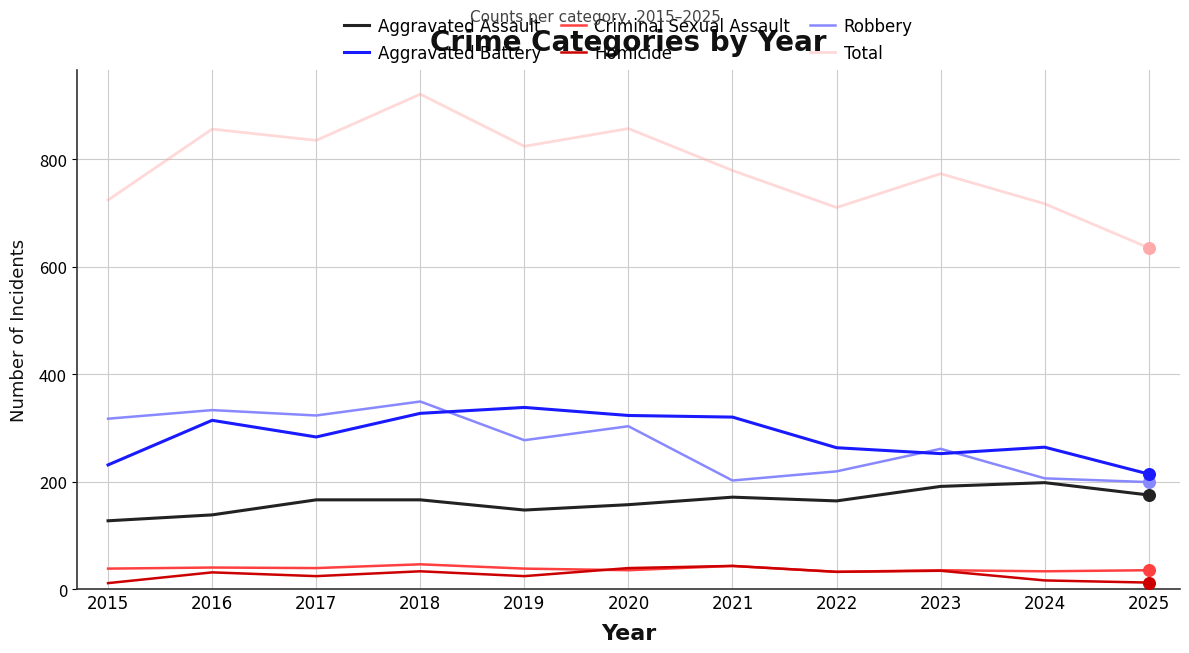

Which series has the largest total across all categories?

Total